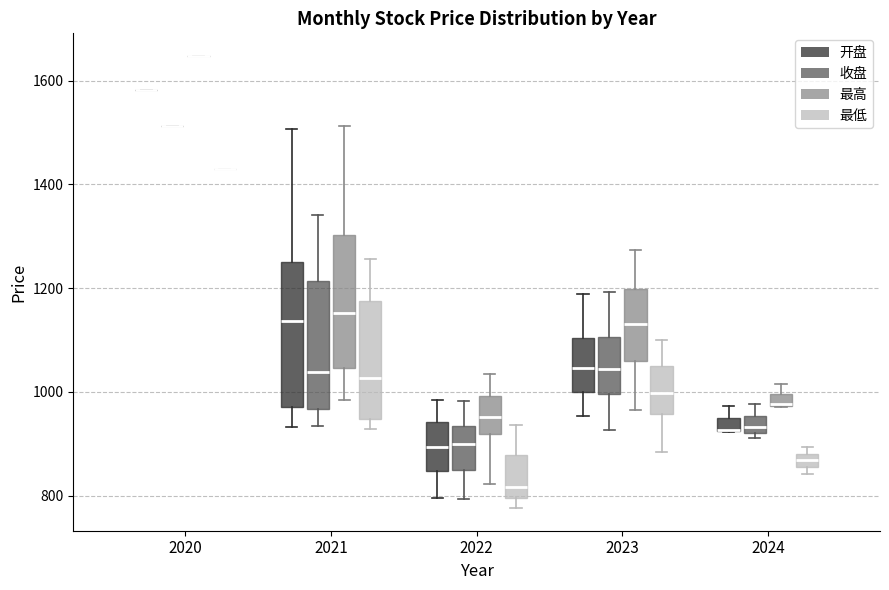

Which box is the tallest, from its lower edge to its upper edge?

2021 (开盘)